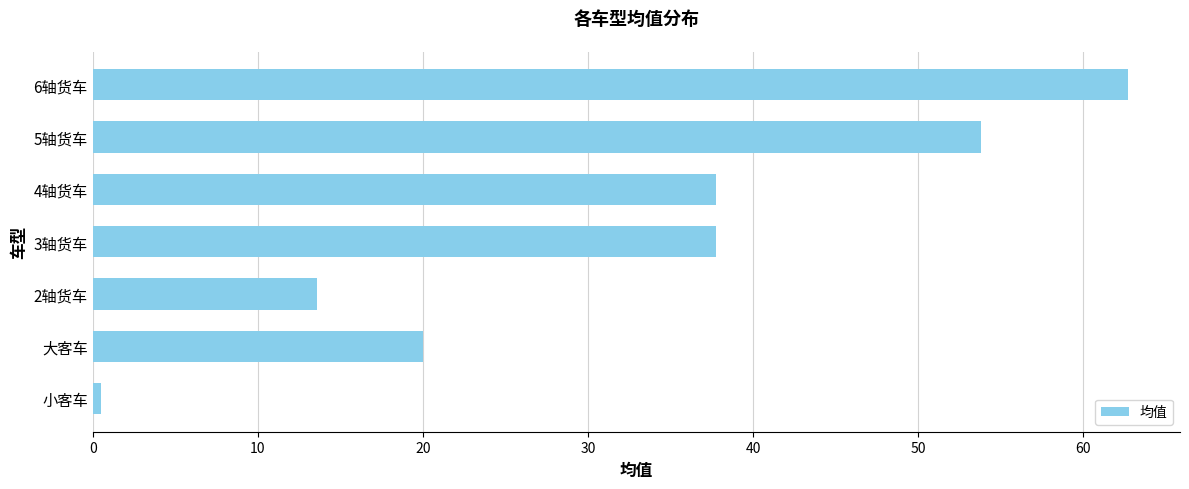

Does the chart contain any negative values?

No